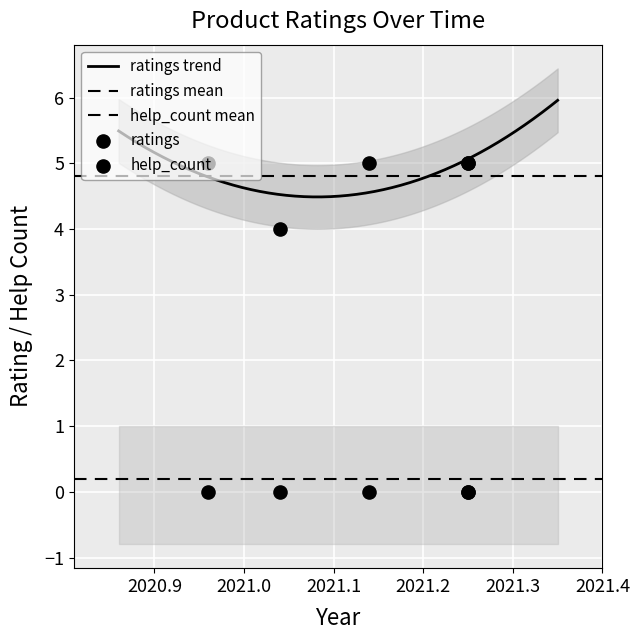

Which has a higher value, 2021.02.23 or 2021.04.09?

2021.02.23